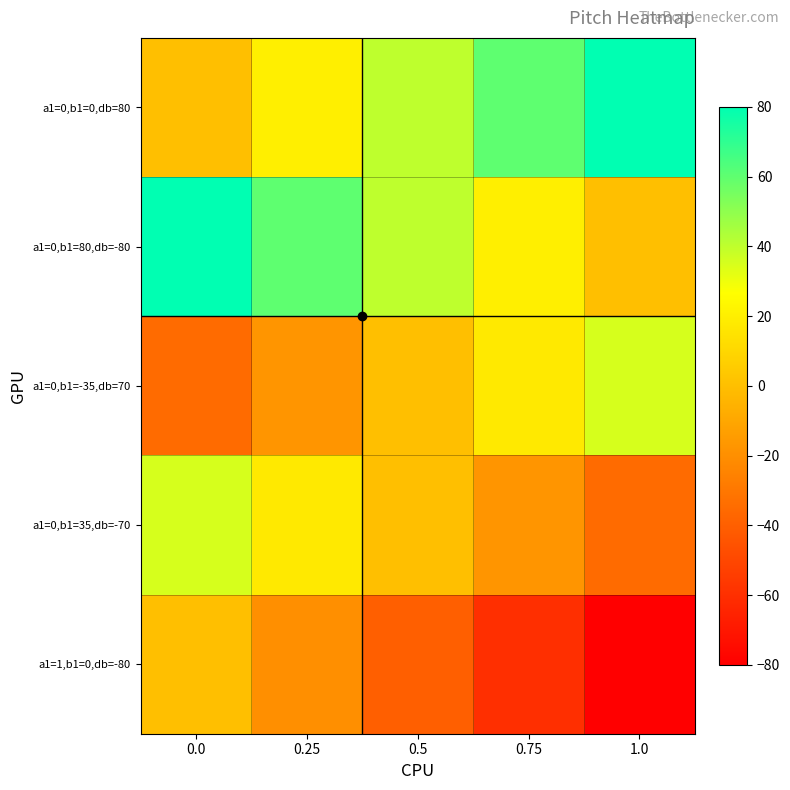

Which series has the largest total across all categories?

a1=0,b1=0,db=80